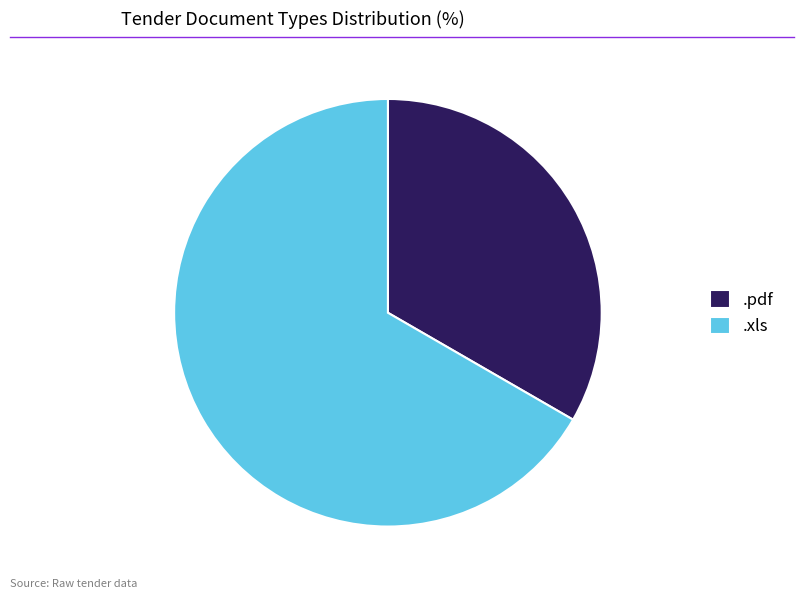

Does .xls account for over 50% of the chart?

Yes